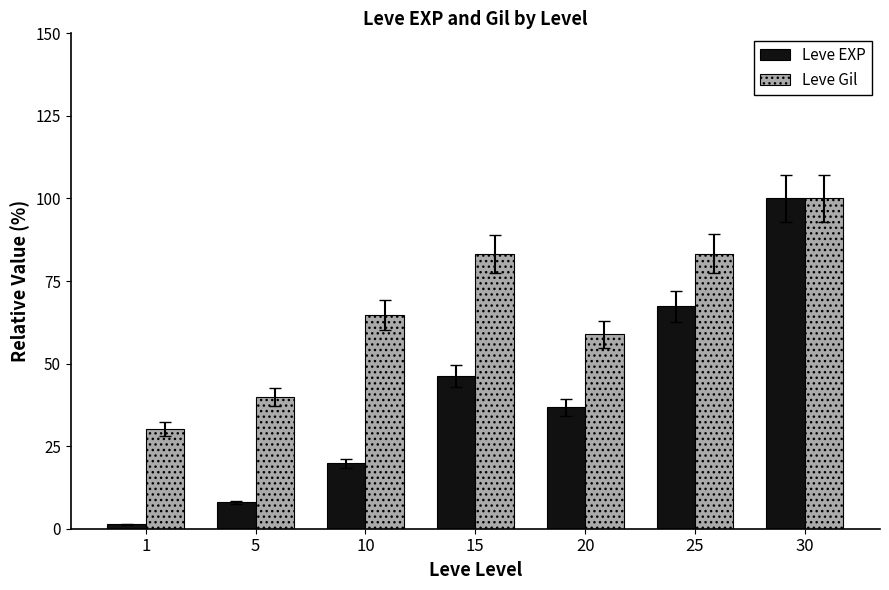

Where is Leve EXP nearest to the value 50?

15